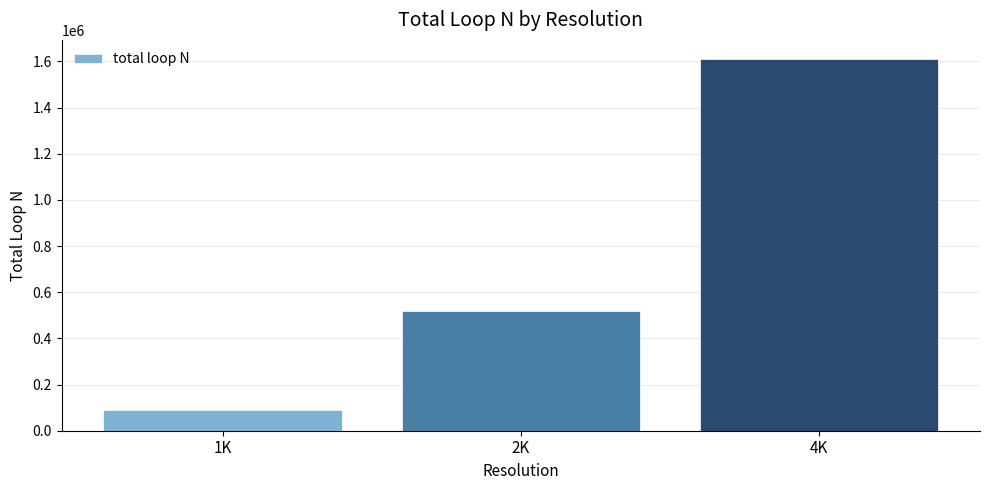

At which label is the value closest to 851131?

2K